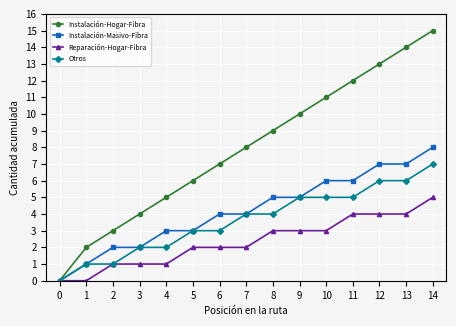

How many series are shown in this chart?

4